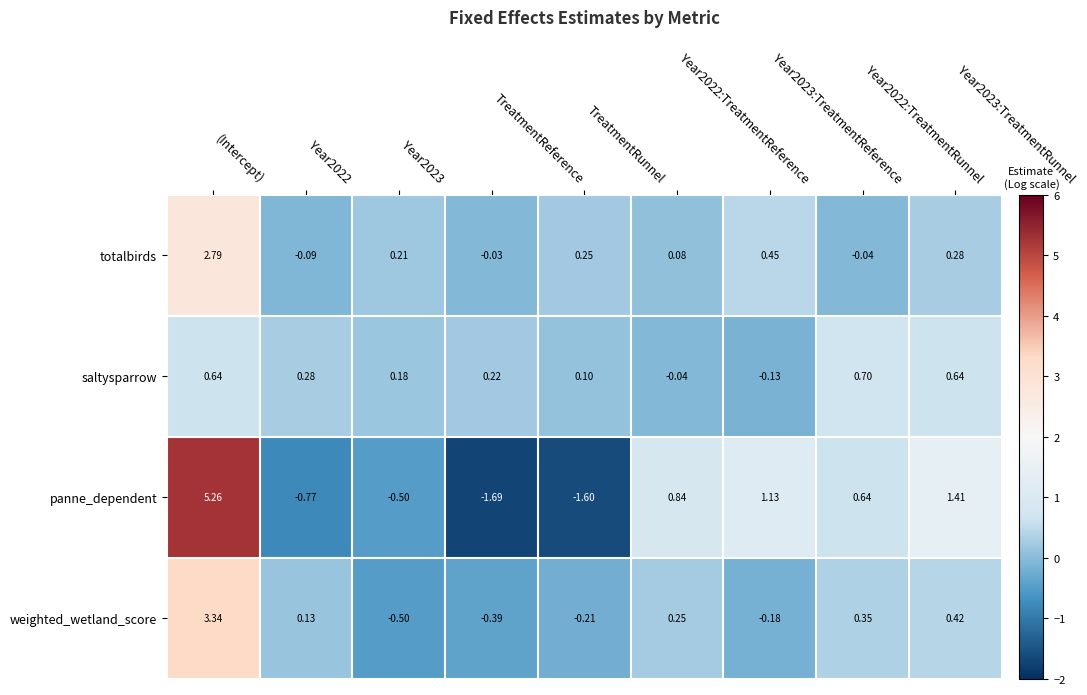

Which series has the largest range (max minus min)?

panne_dependent